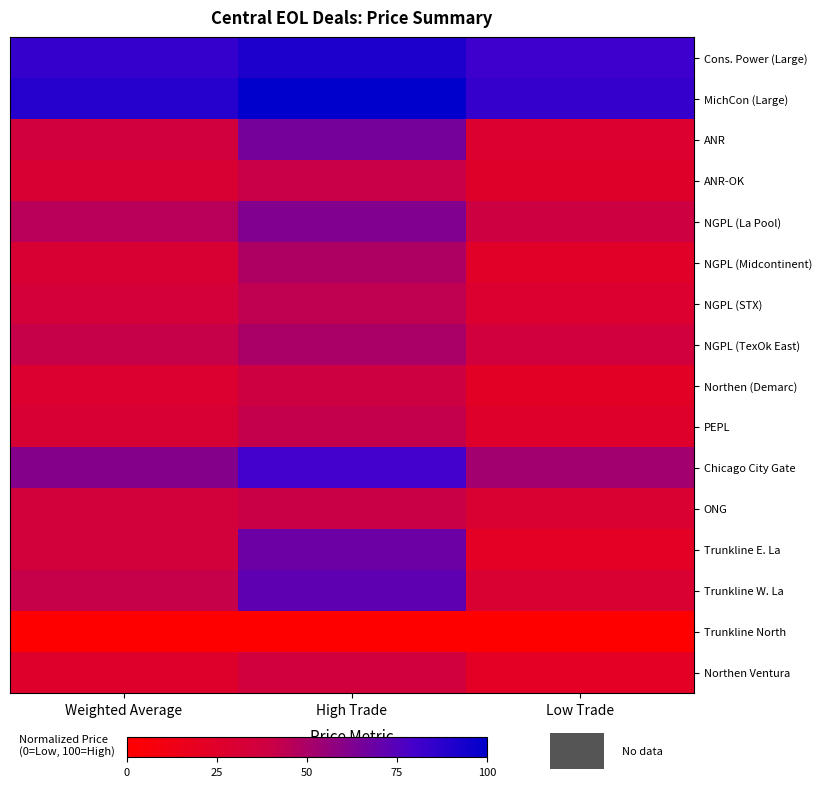

At which category is the sum across all series the highest?

High Trade